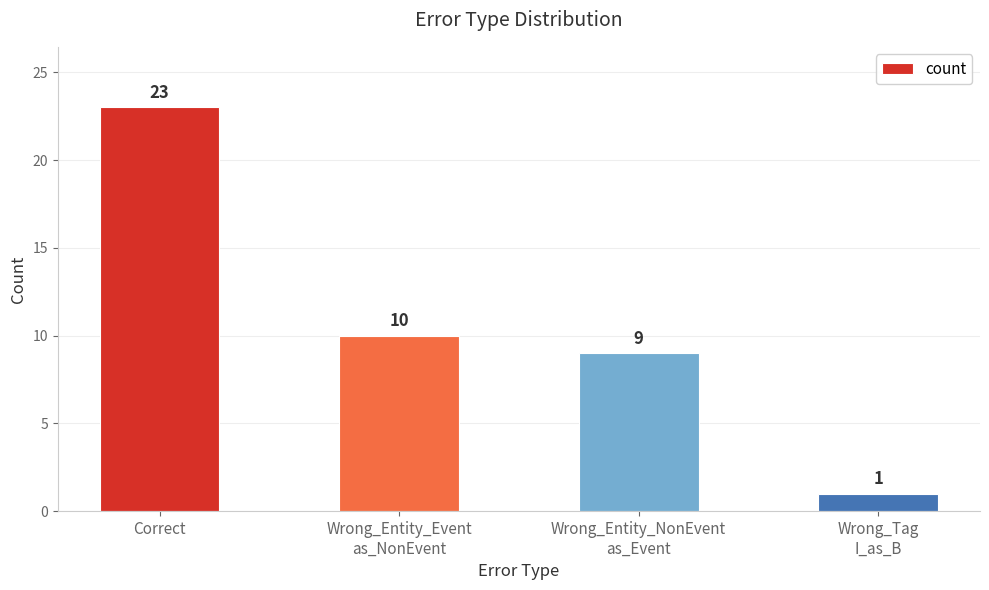

Read the value at Correct.

23